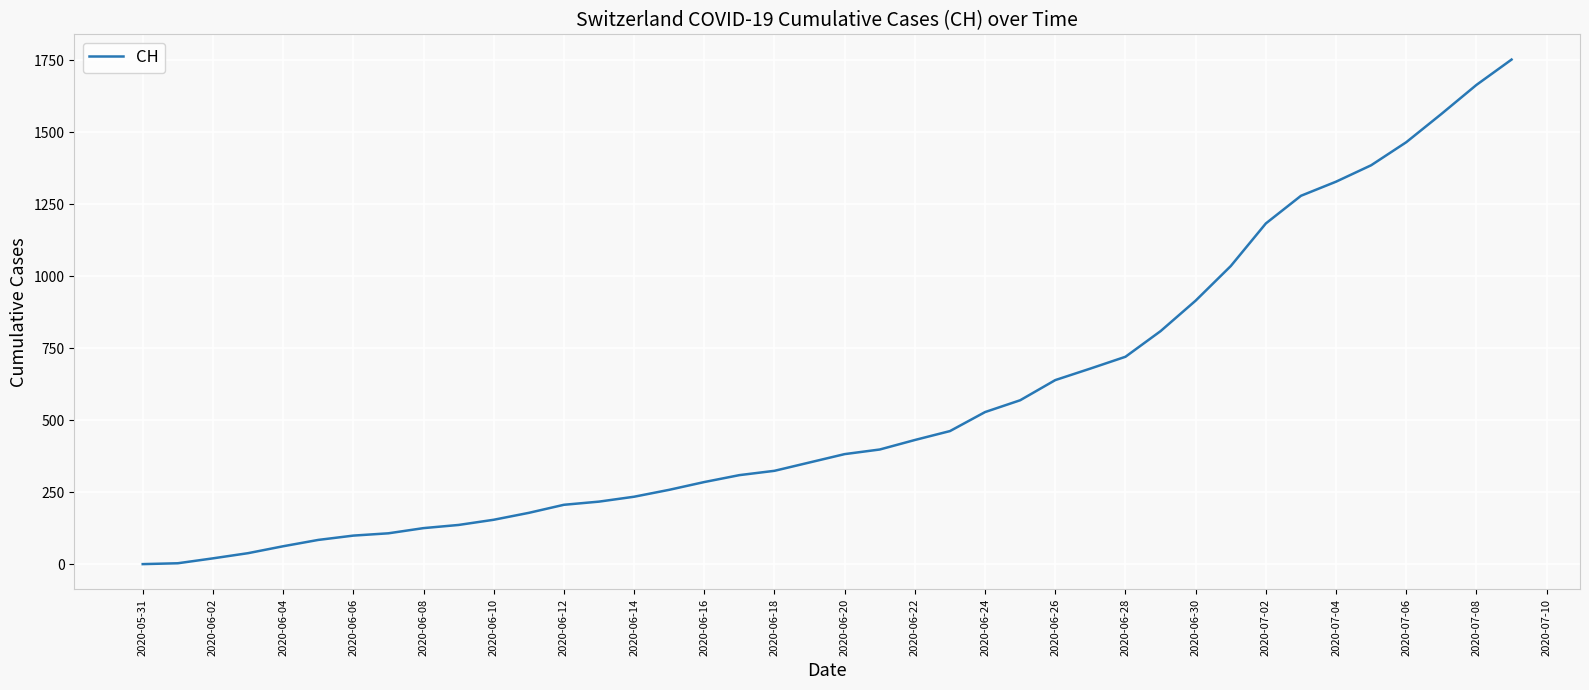

What is the greatest value displayed?

1752